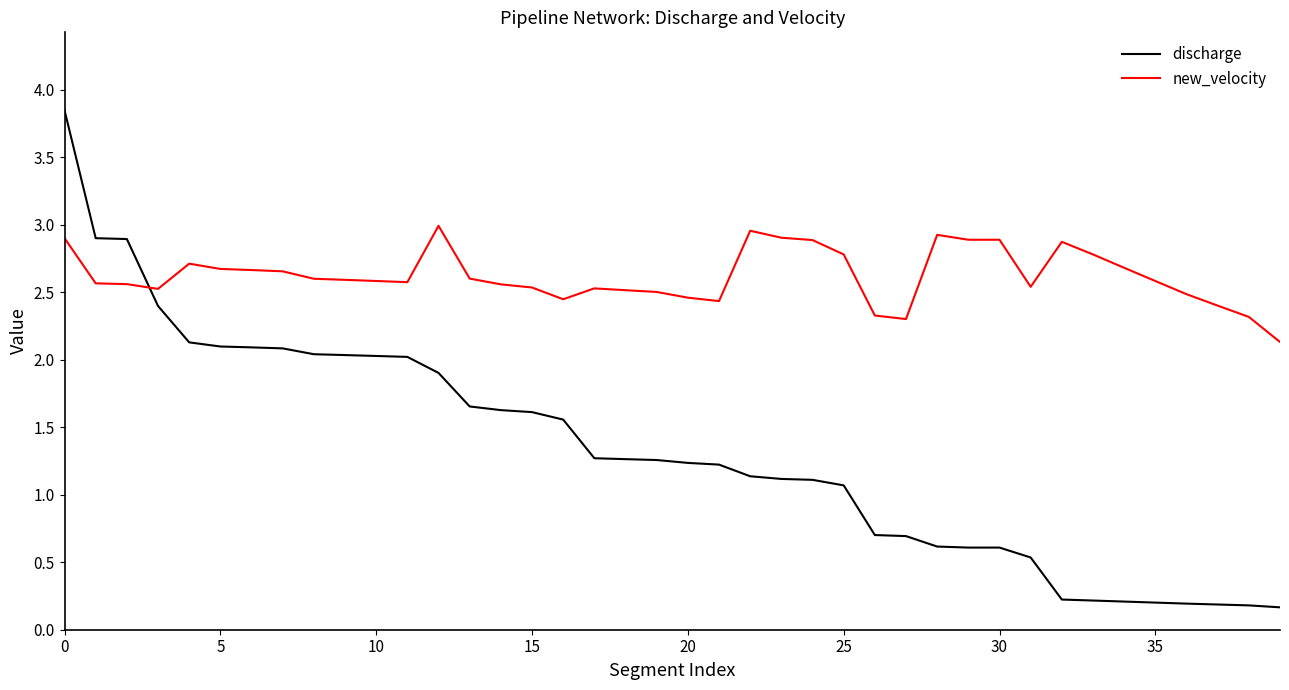

Which series ends up on top after the final intersection of discharge and new_velocity?

new_velocity